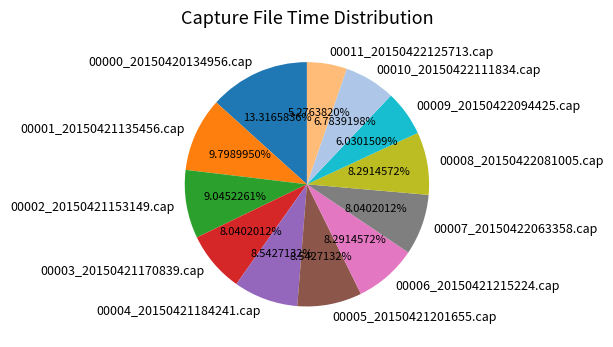

True or false: 00003_20150421170839.cap accounts for 13% of the total.

False